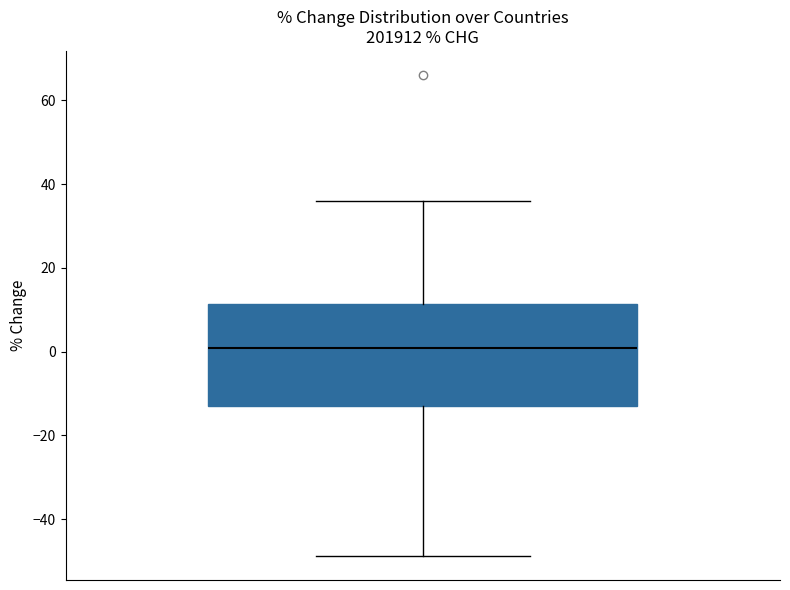

Read this box plot against the y-axis: the position of the median line, the range covered by the box, and the ends of both whiskers. The values are not printed on the chart, so give them approximately, as read against the axis.

median 0, box -14 to 12, whiskers -48 to 36